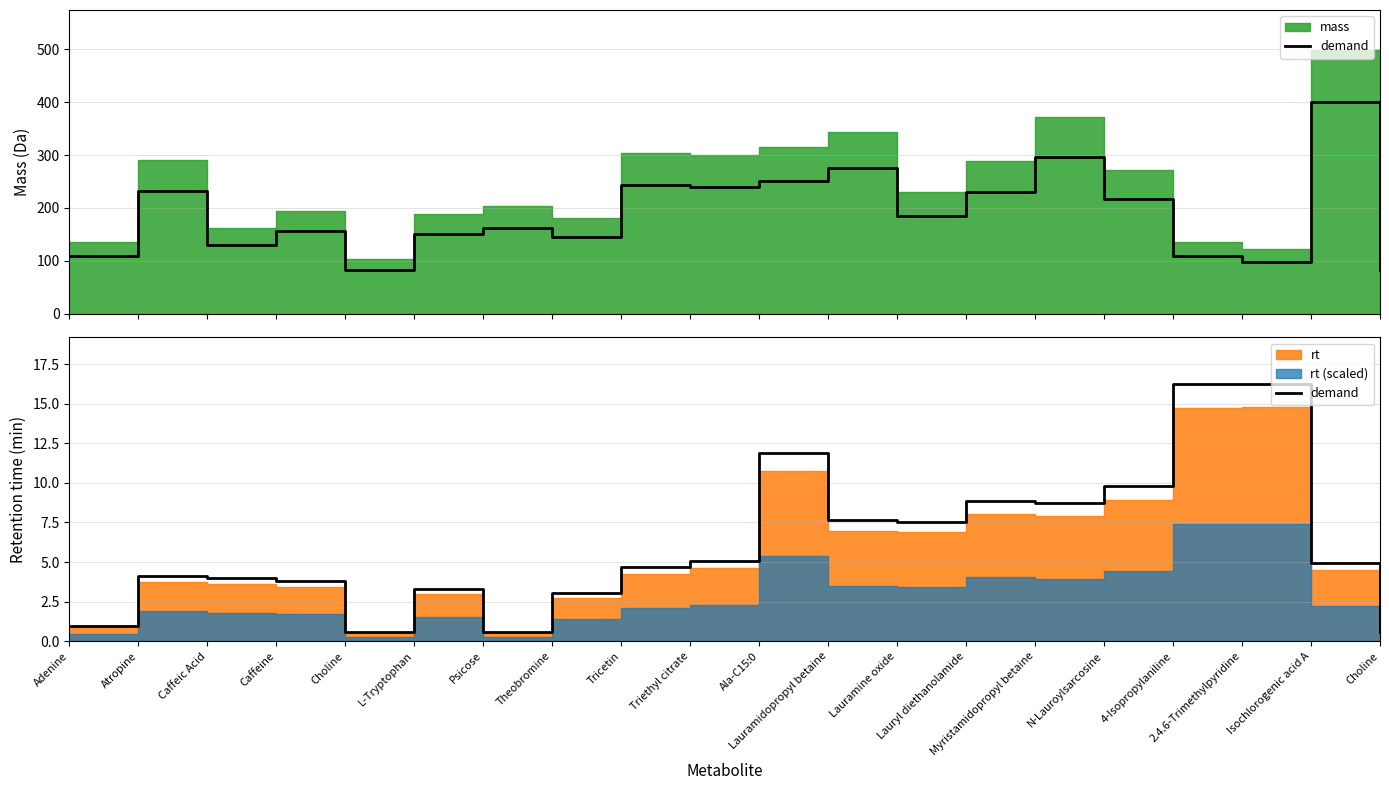

List the labels in order of value, largest first.

2.4.6-Trimethylpyridine, 4-Isopropylaniline, Ala-C15:0, N-Lauroylsarcosine, Lauryl diethanolamide, Myristamidopropyl betaine, Lauramidopropyl betaine, Lauramine oxide, Triethyl citrate, Isochlorogenic acid A, Tricetin, Atropine, Caffeic Acid, Caffeine, L-Tryptophan, Theobromine, Adenine, Psicose, Choline, Choline